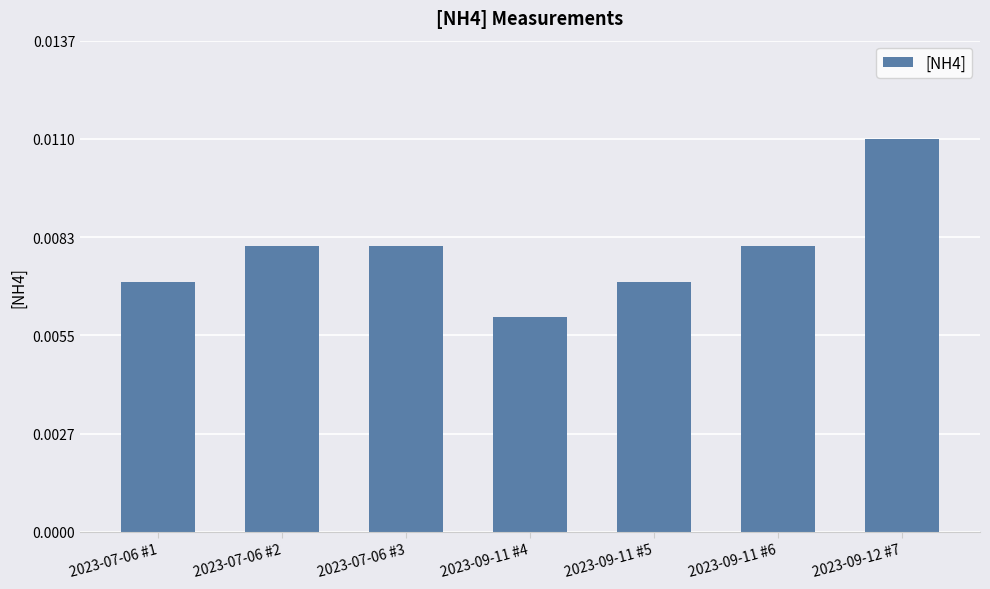

What position from the right is 2023-09-12 #7?

1